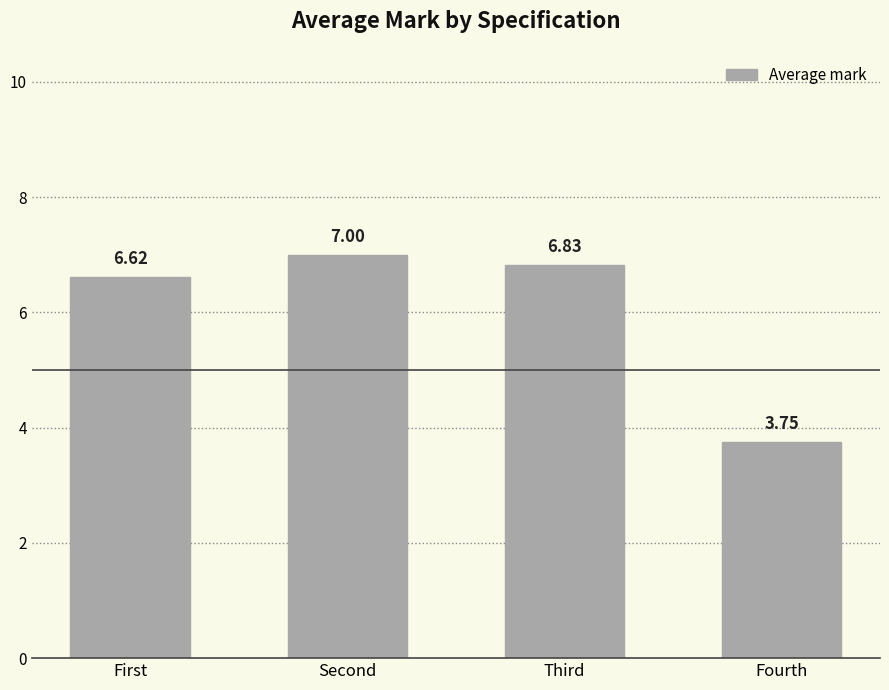

List the labels in order of value, smallest first.

Fourth, First, Third, Second